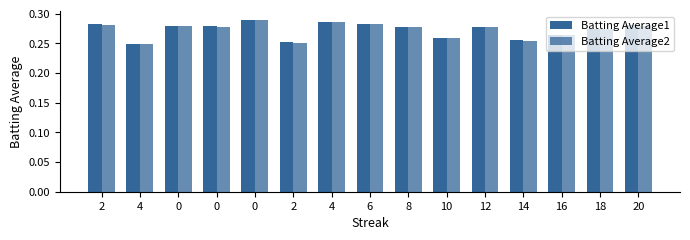

True or false: Batting Average2 has a value of 0.2 at 4.

True